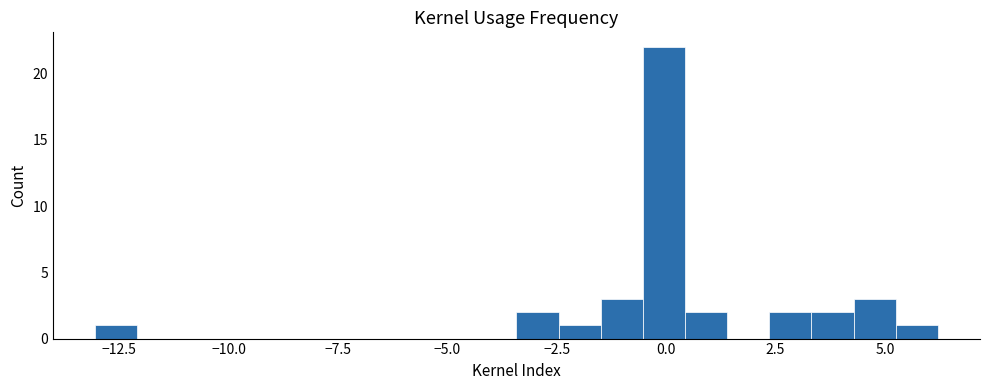

Read against the x-axis, roughly where is the centre of the tallest bar?

0.0